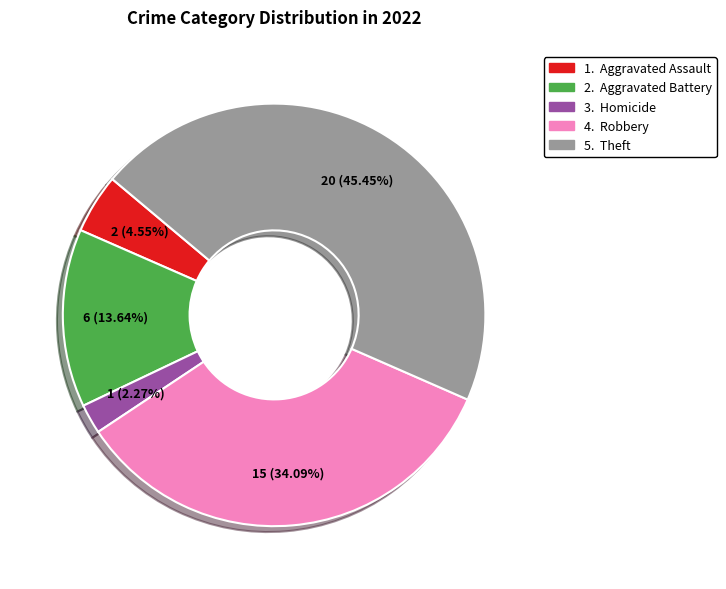

Count the number of slices in the pie.

5